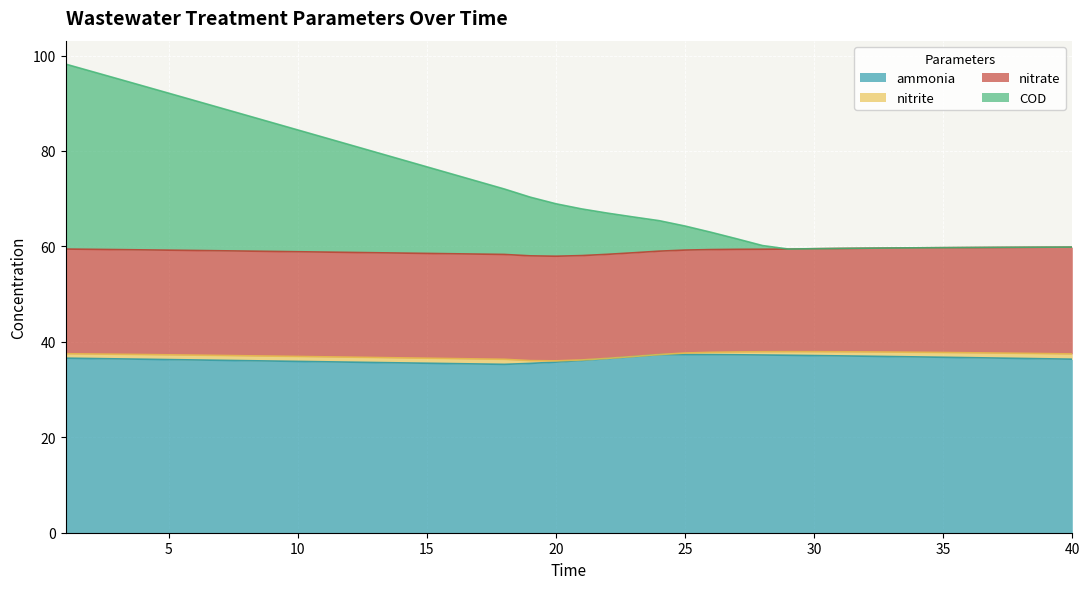

At which label is ammonia closest to 36?

9